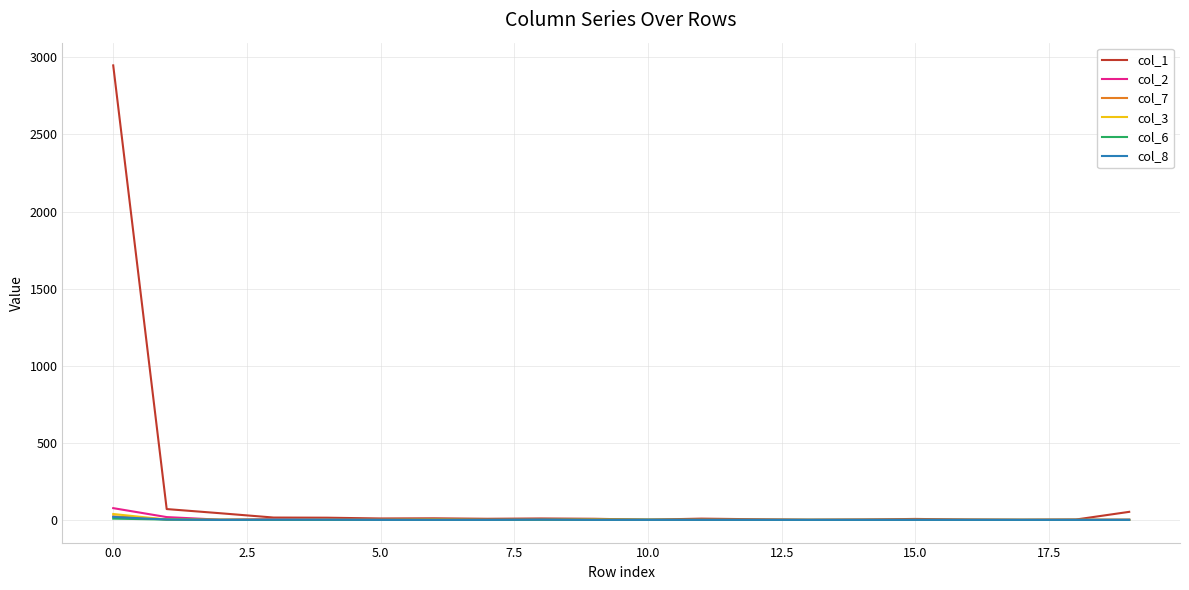

What is the greatest value displayed?

2948